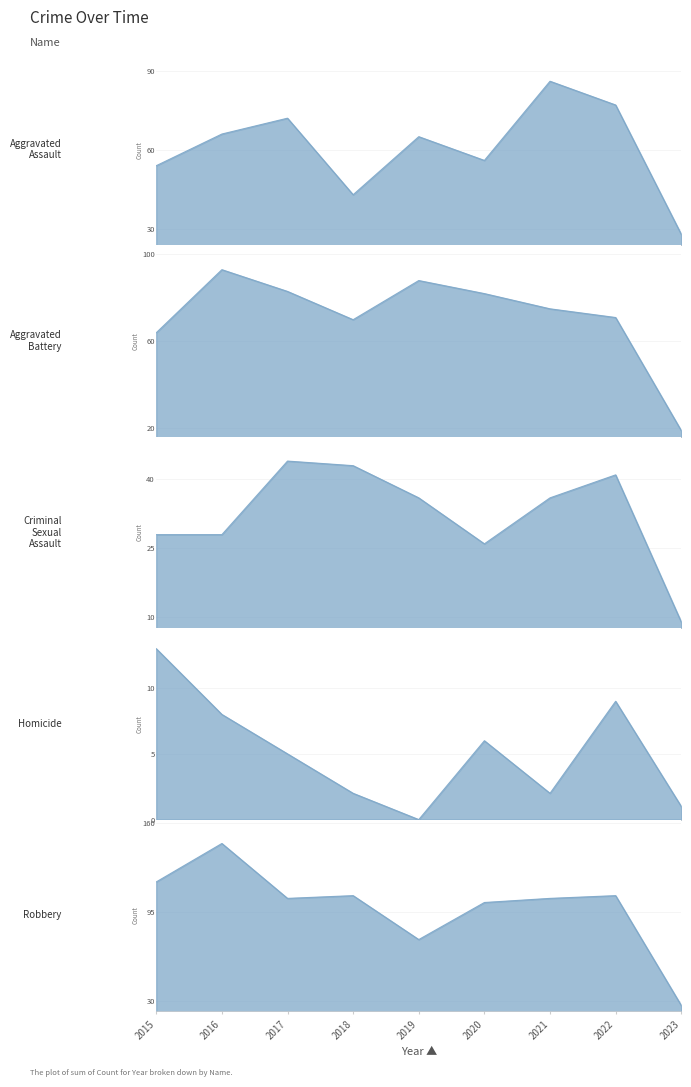

Reading left to right, extract all data points from this chart.

Aggravated Assault: 2015=54	2016=66	2017=72	2018=43	2019=65	2020=56	2021=86	2022=77	2023=28
Aggravated Battery: 2015=64	2016=93	2017=83	2018=70	2019=88	2020=82	2021=75	2022=71	2023=19
Criminal Sexual Assault: 2015=28	2016=28	2017=44	2018=43	2019=36	2020=26	2021=36	2022=41	2023=9
Homicide: 2015=13	2016=8	2017=5	2018=2	2019=0	2020=6	2021=2	2022=9	2023=1
Robbery: 2015=117	2016=145	2017=105	2018=107	2019=75	2020=102	2021=105	2022=107	2023=27